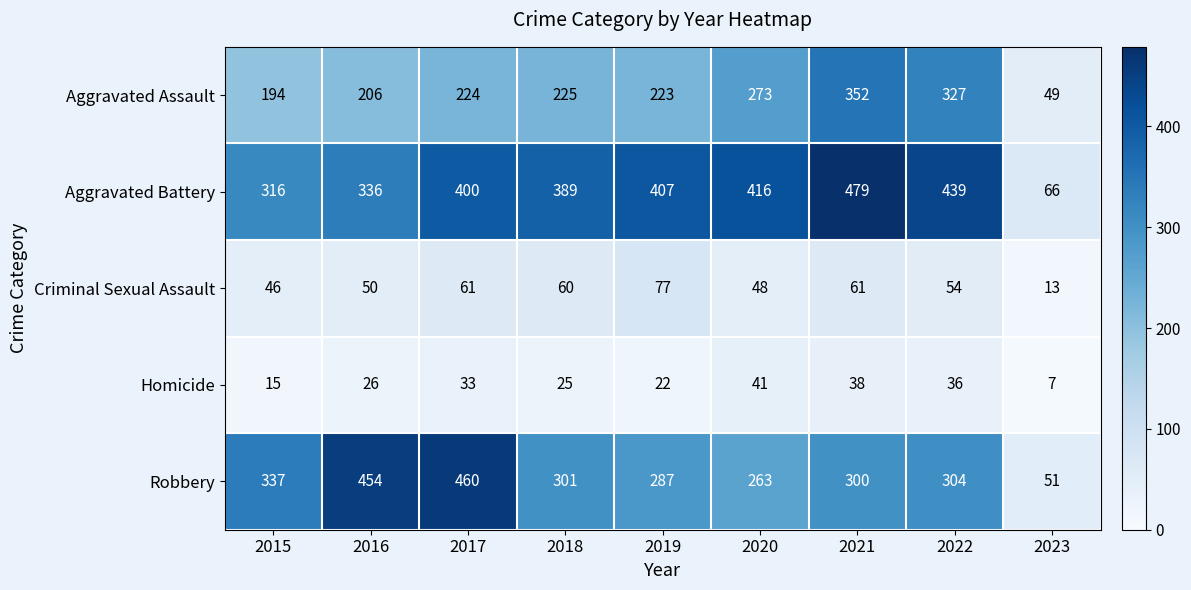

What is the difference between the second highest and minimum values in the Homicide series?

31